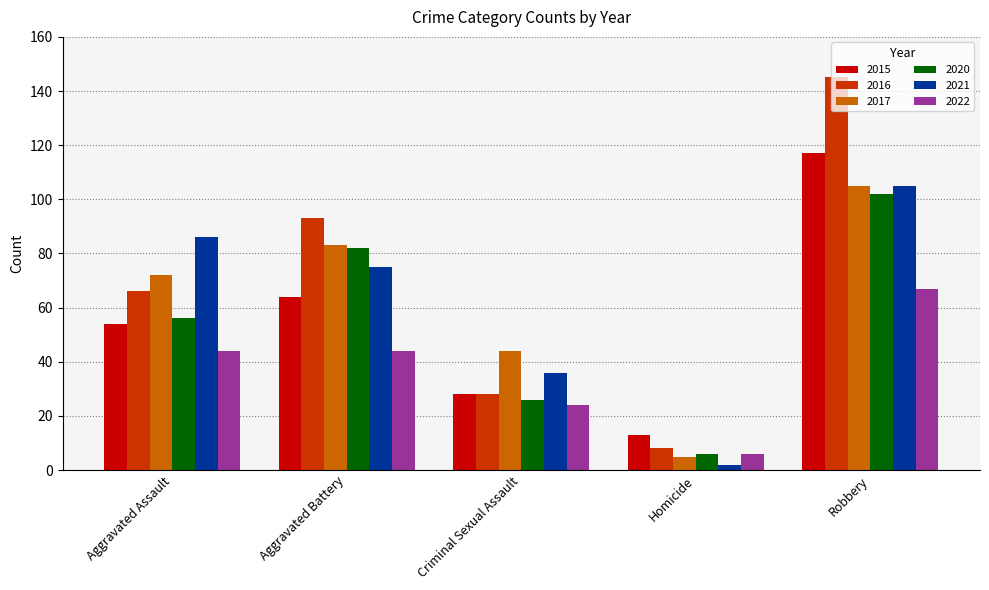

Reading right to left, transcribe all the data shown in this chart.

2015: 117	13	28	64	54
2016: 145	8	28	93	66
2017: 105	5	44	83	72
2020: 102	6	26	82	56
2021: 105	2	36	75	86
2022: 67	6	24	44	44